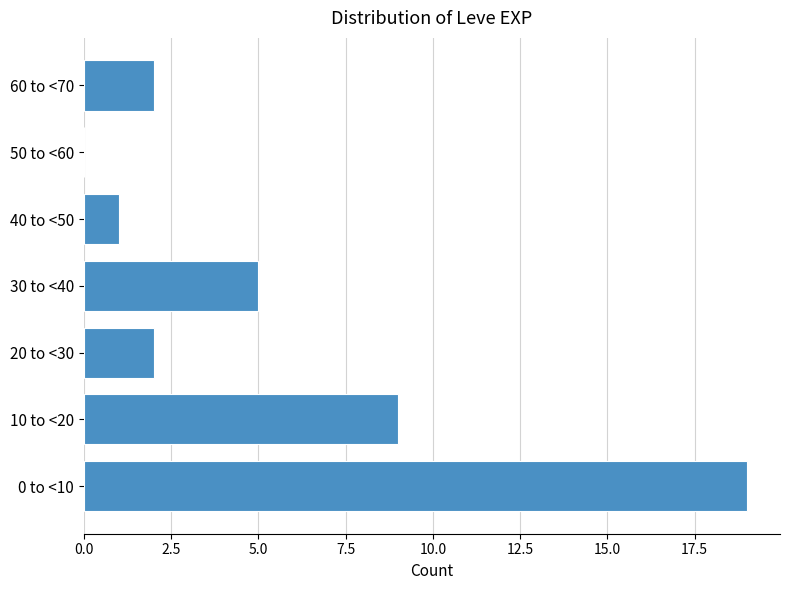

Reading bottom to top, transcribe all the data shown in this chart.

0 to <10=19	10 to <20=9	20 to <30=2	30 to <40=5	40 to <50=1	50 to <60=0	60 to <70=2